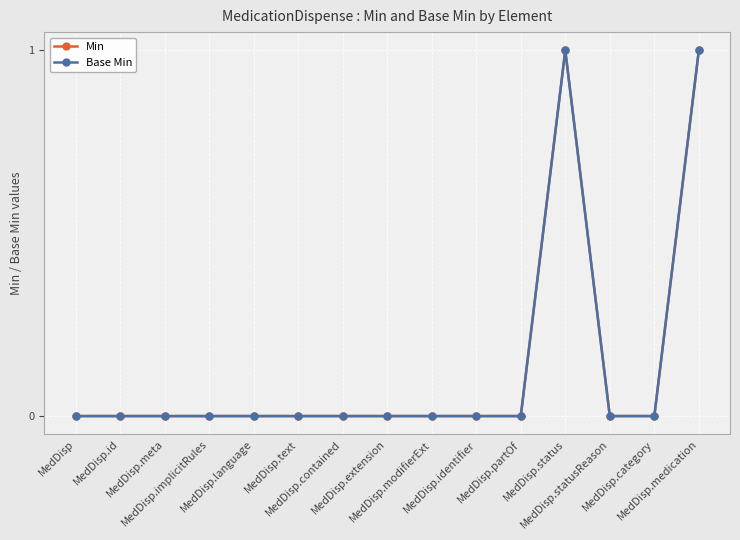

Is this an area chart (filled region under the line)?

No